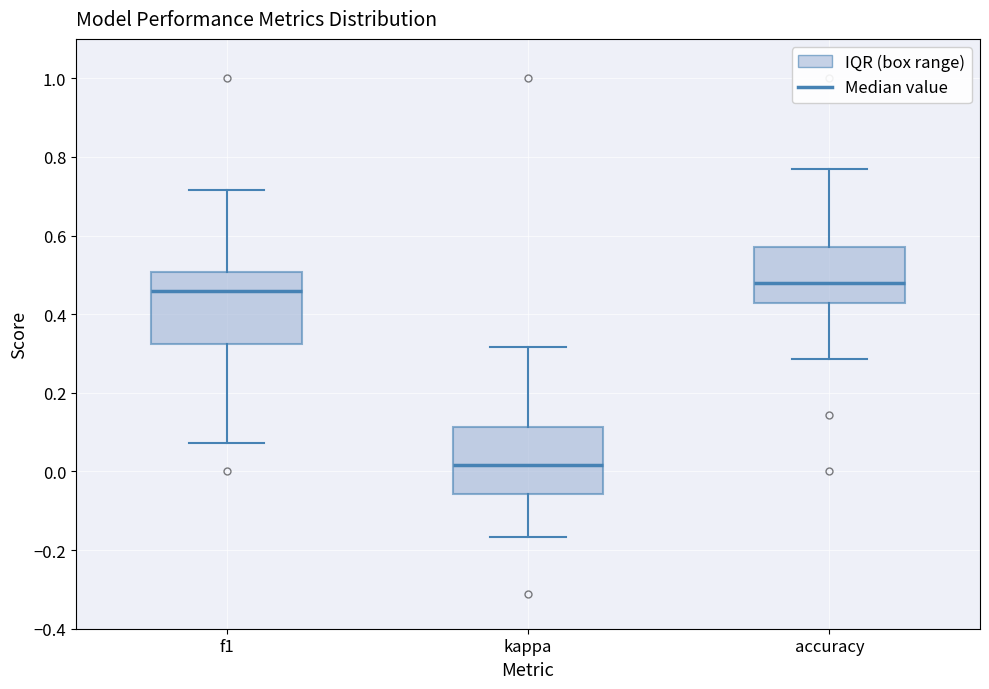

Reading left to right, read every box against the y-axis: the position of its median line, the range the box covers, and the ends of its whiskers. The values are not printed on the chart, so give them approximately, as read against the axis.

f1: median 0.46, box 0.32 to 0.50, whiskers 0.08 to 0.72
kappa: median 0.02, box -0.06 to 0.12, whiskers -0.16 to 0.32
accuracy: median 0.48, box 0.42 to 0.58, whiskers 0.28 to 0.76